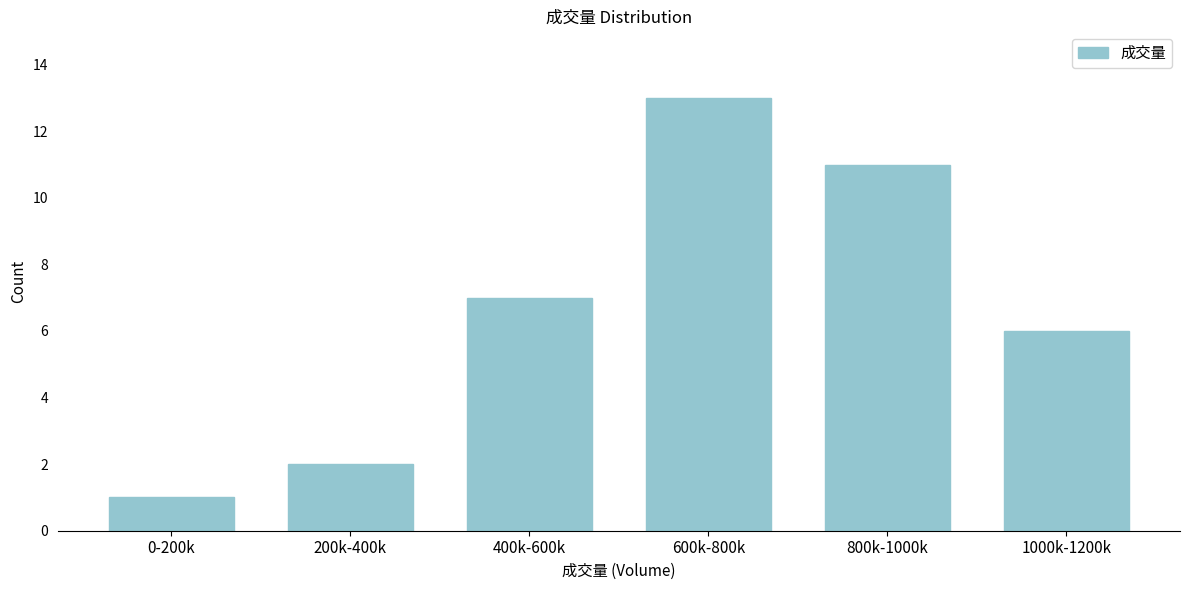

Reading left to right, transcribe all the data shown in this chart.

1	2	7	13	11	6